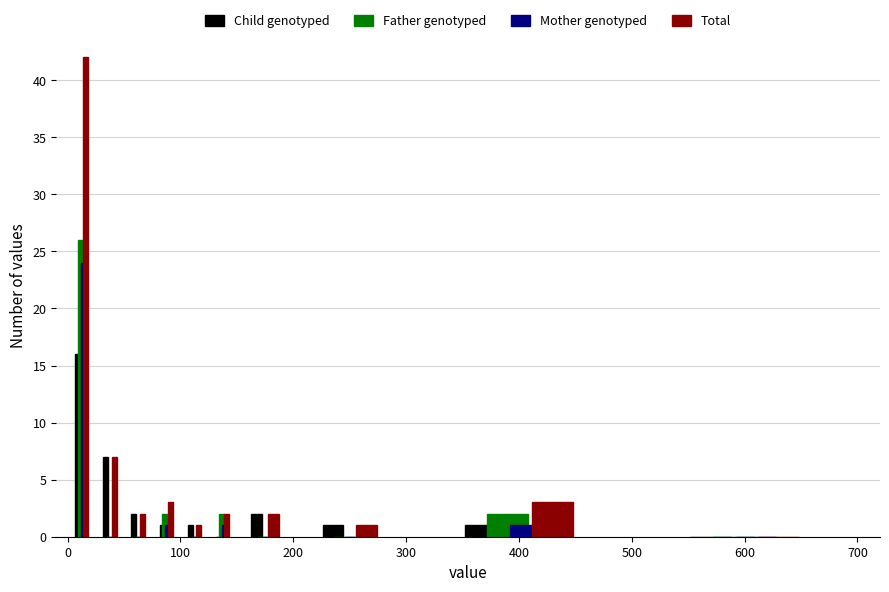

What is the difference between the second highest and second lowest values in the Father genotyped series?

2